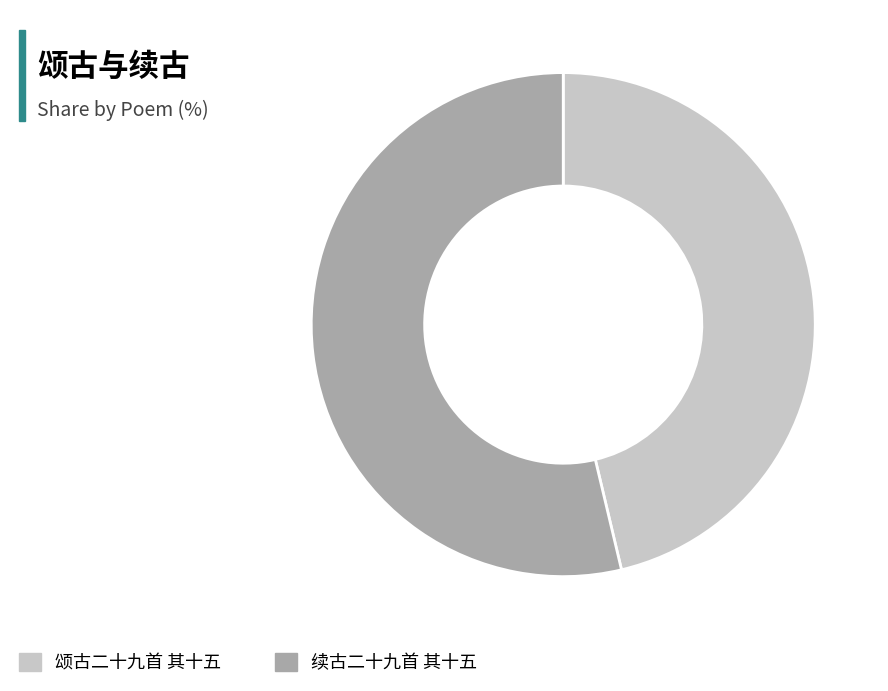

What is the smallest slice in the pie chart?

颂古二十九首 其十五